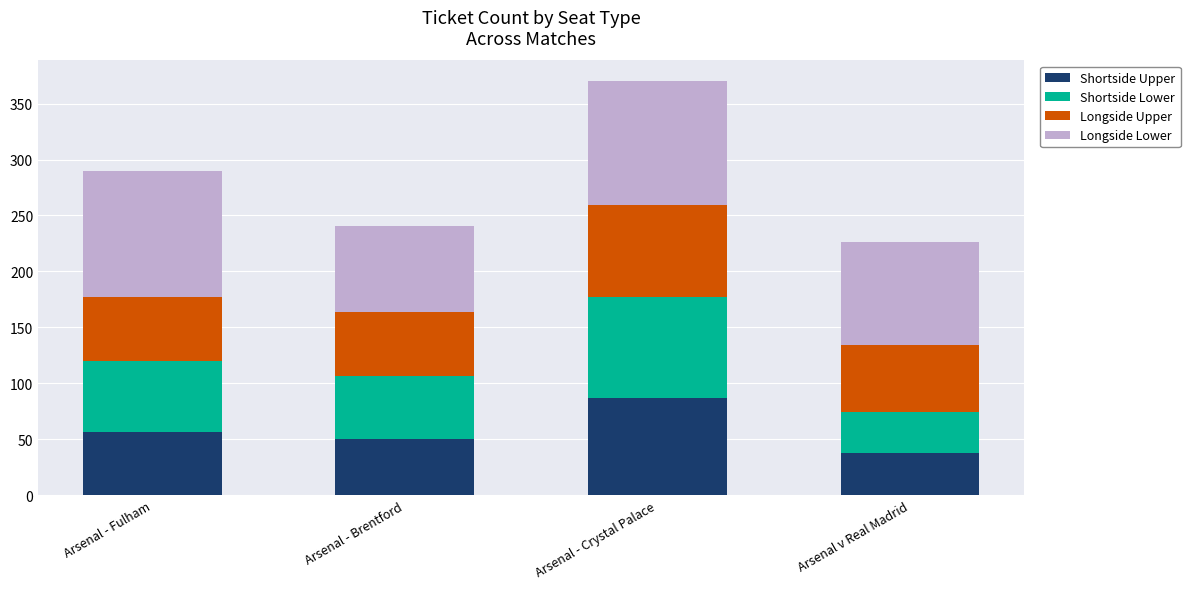

What is the total value across all series at Arsenal v Real Madrid?

226